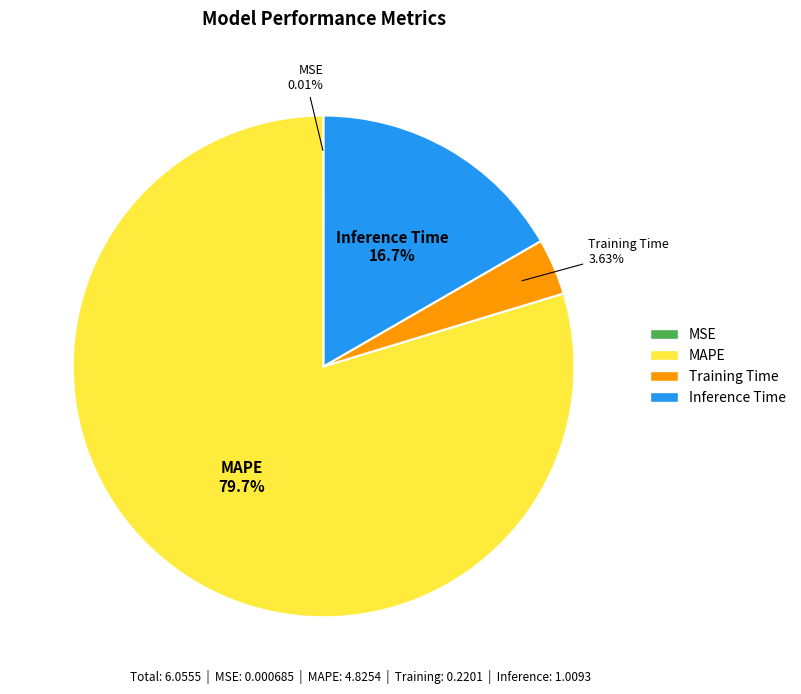

Is the sum of Inference Time and MAPE greater than half?

Yes